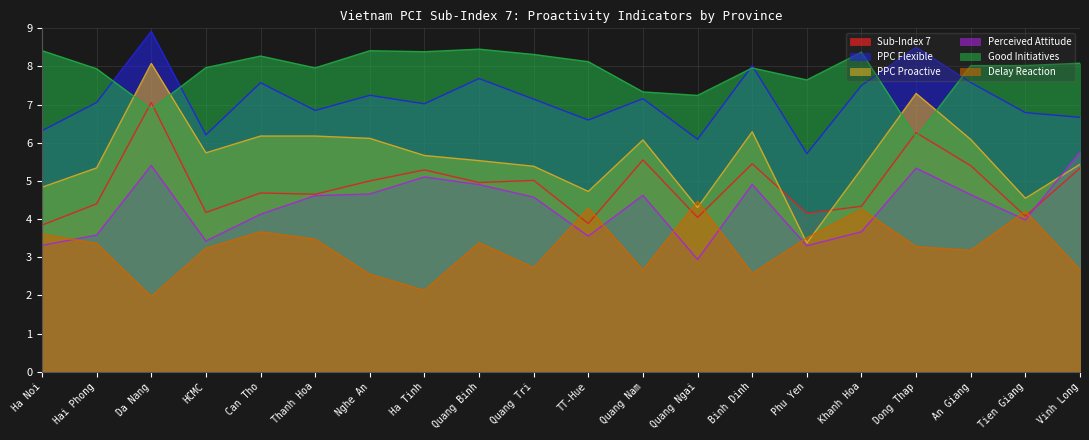

Which series has the largest range (max minus min)?

PPC Proactive